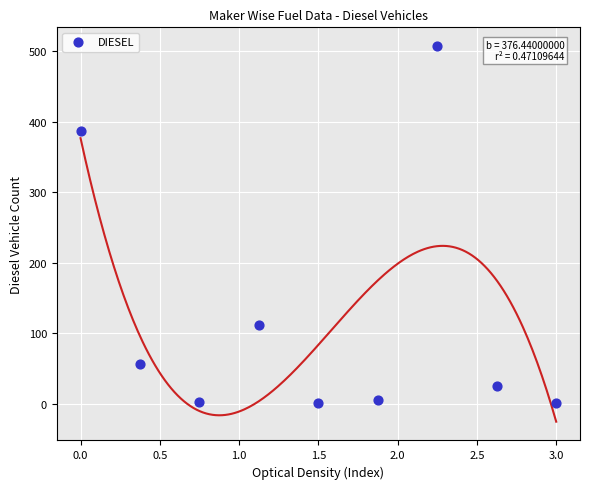

What is the range of Y values (max minus min)?

506